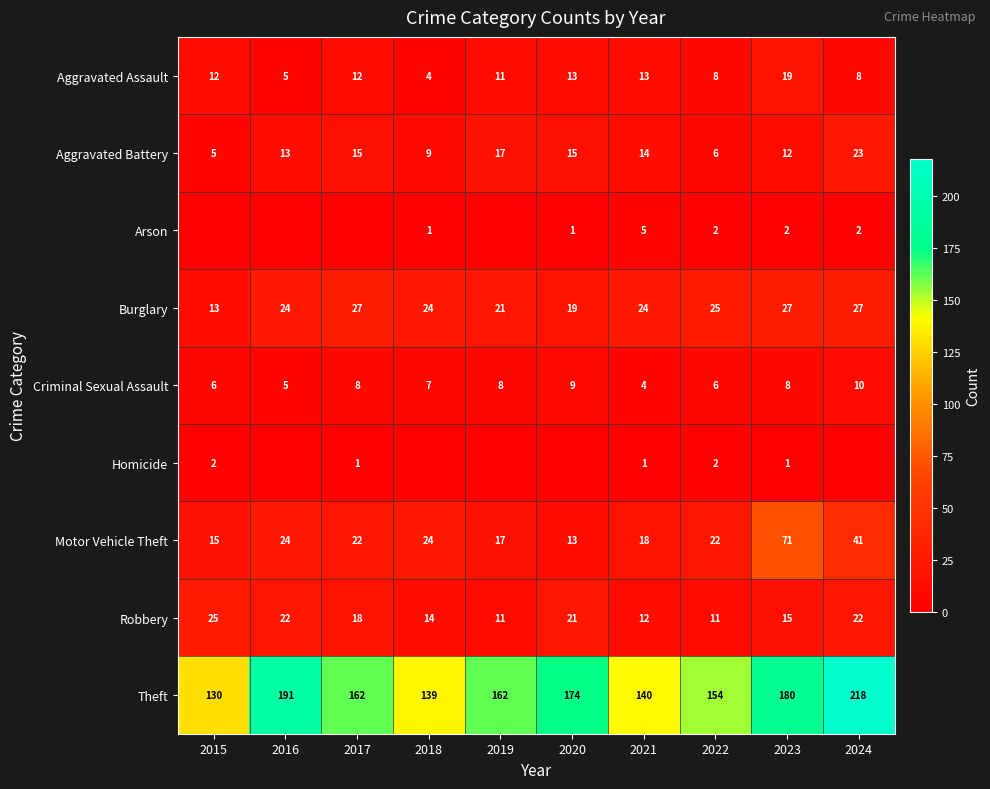

At which label does Robbery first exceed 18?

2015